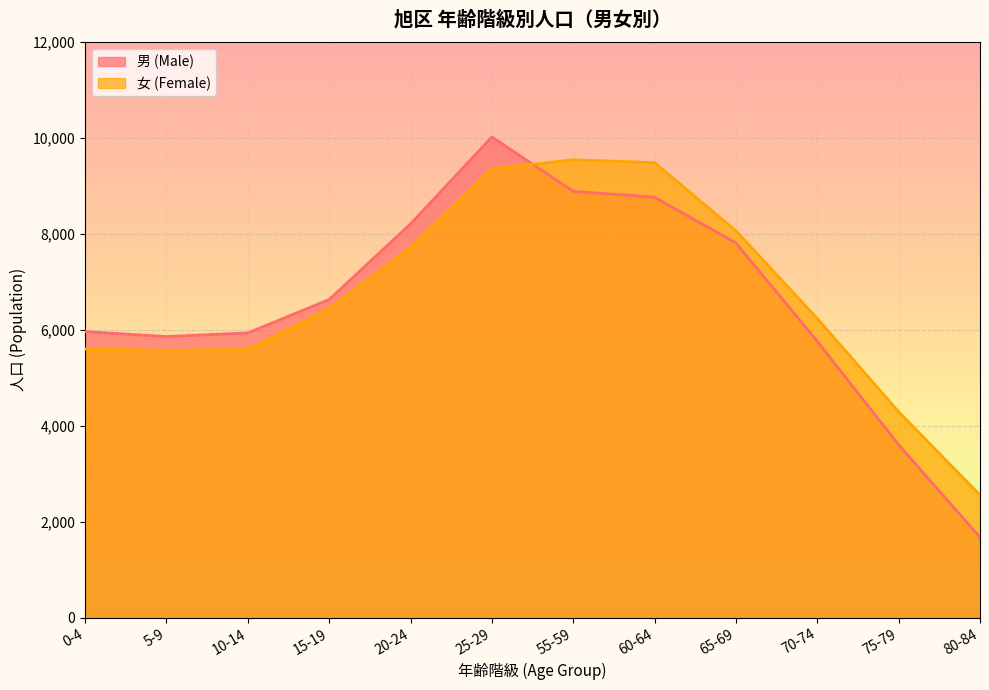

How many interior local peaks does the 女 (Female) series have?

1